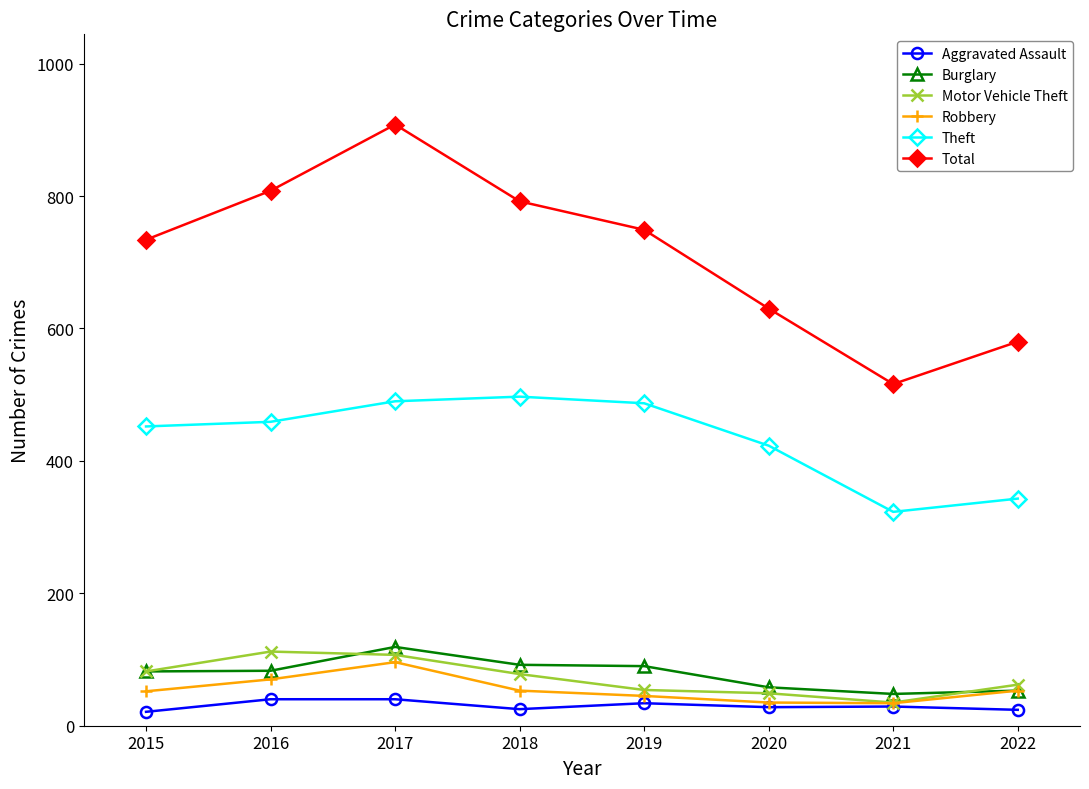

How many categories are shown in the chart?

8